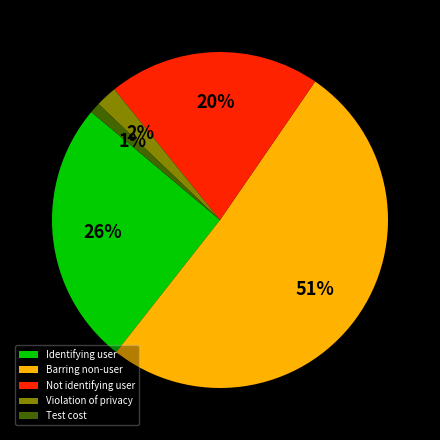

True or false: Identifying user accounts for 26% of the total.

True